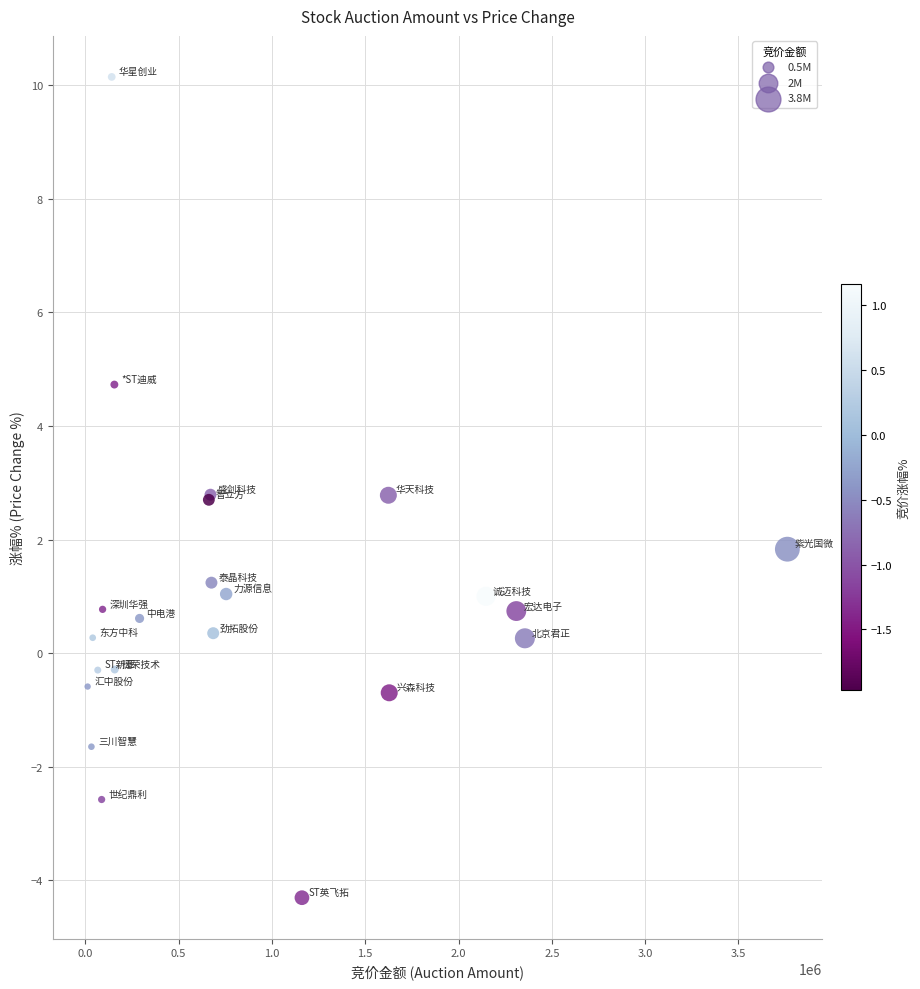

What Y value in the scatter plot is closest to 2?

1.8